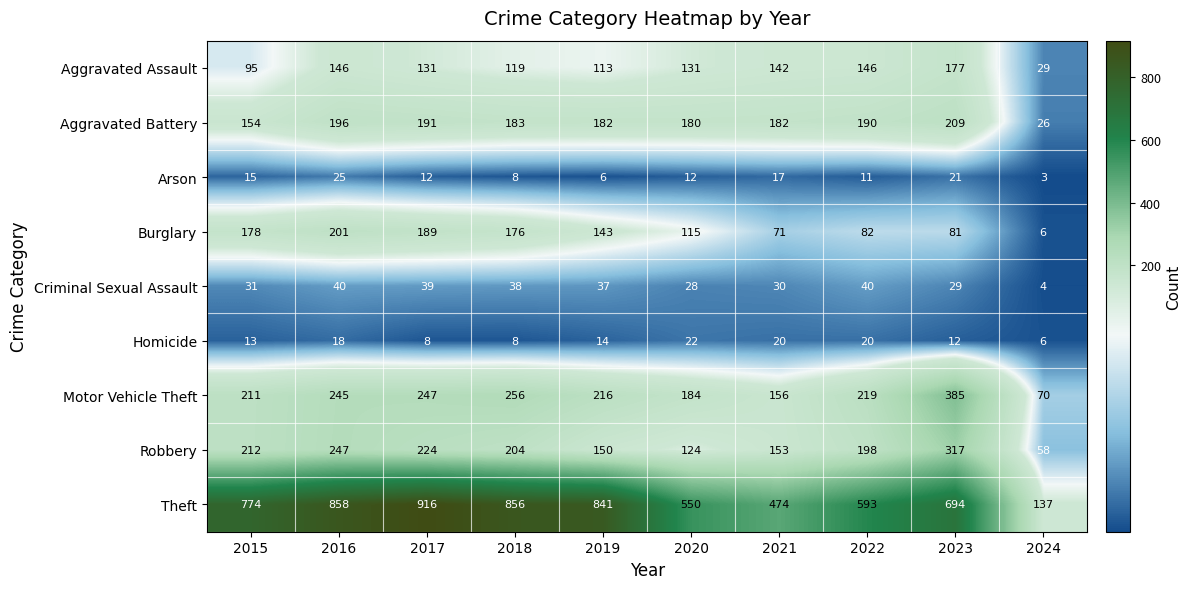

Which label corresponds to the smallest value in the chart?

2024